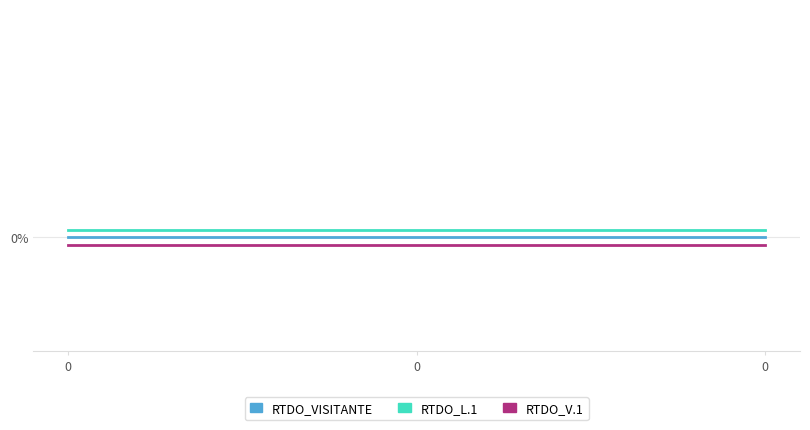

Does the chart display data point markers on the line(s)?

No